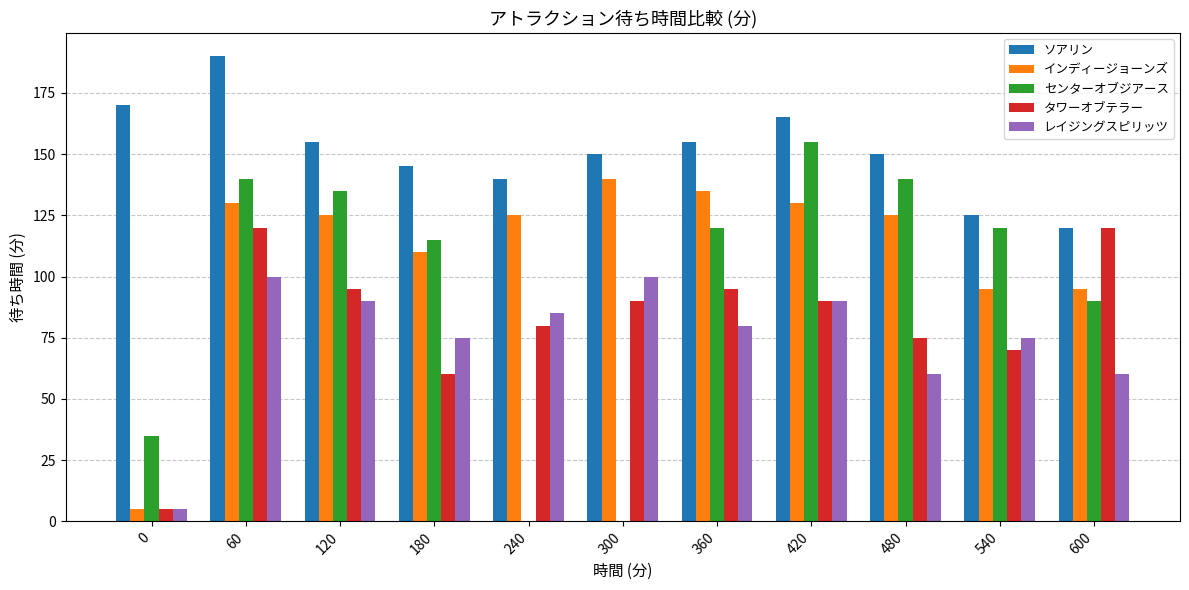

Which series has the largest total across all categories?

ソアリン